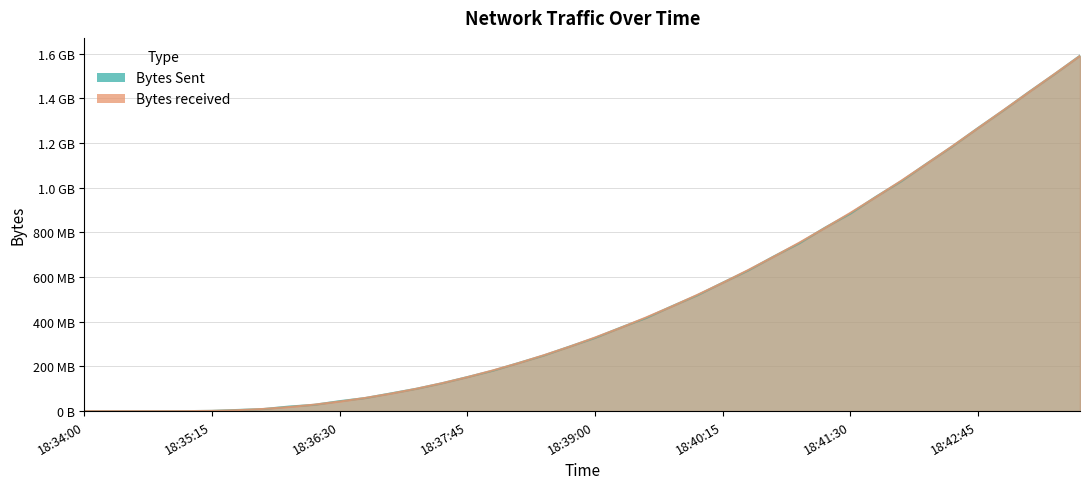

List the series in order of their peak value, lowest first.

Bytes received, Bytes Sent